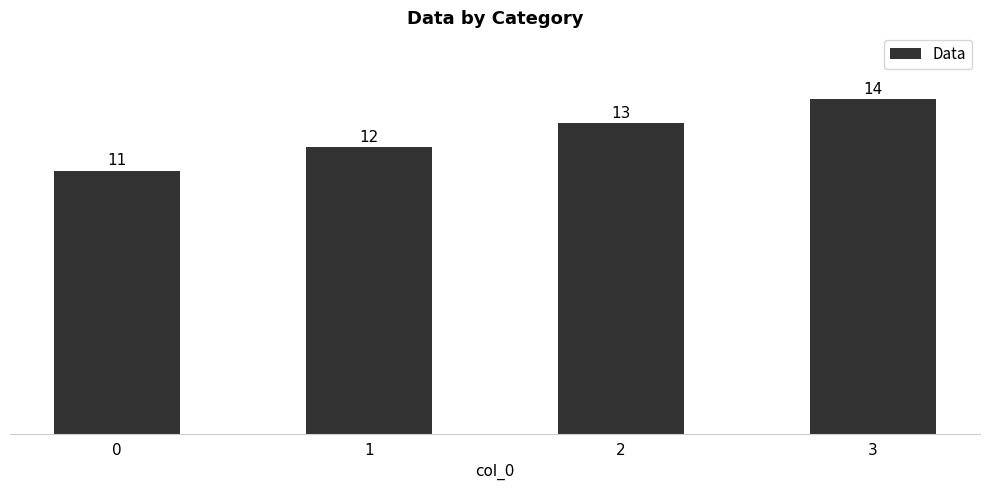

The chart shows a value of 12 at 1. True or false?

True